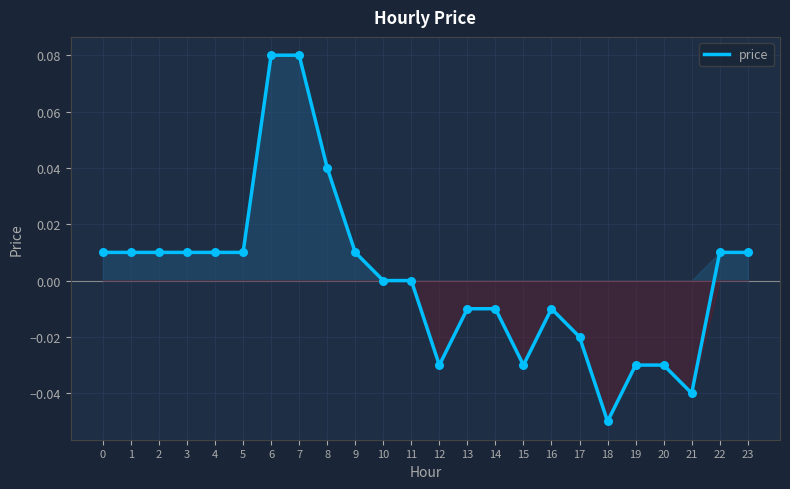

Between 19 and 14, which is larger?

14